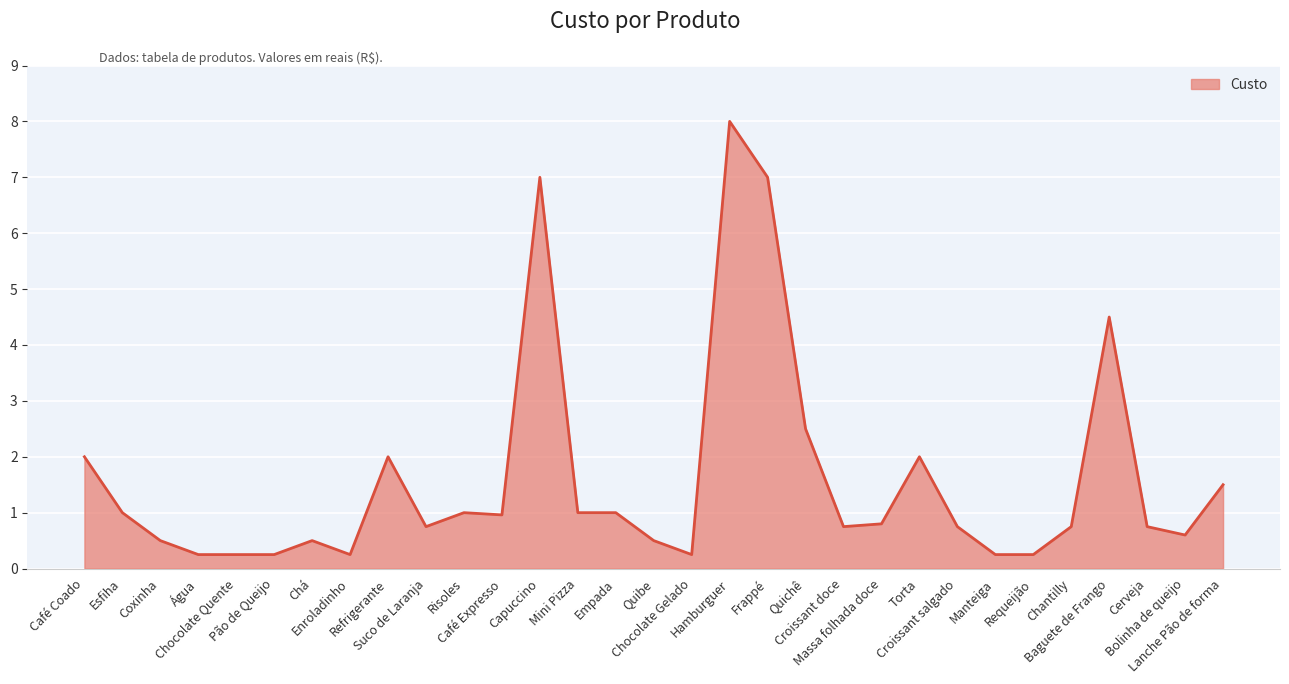

What is the maximum value shown in the chart?

8.0